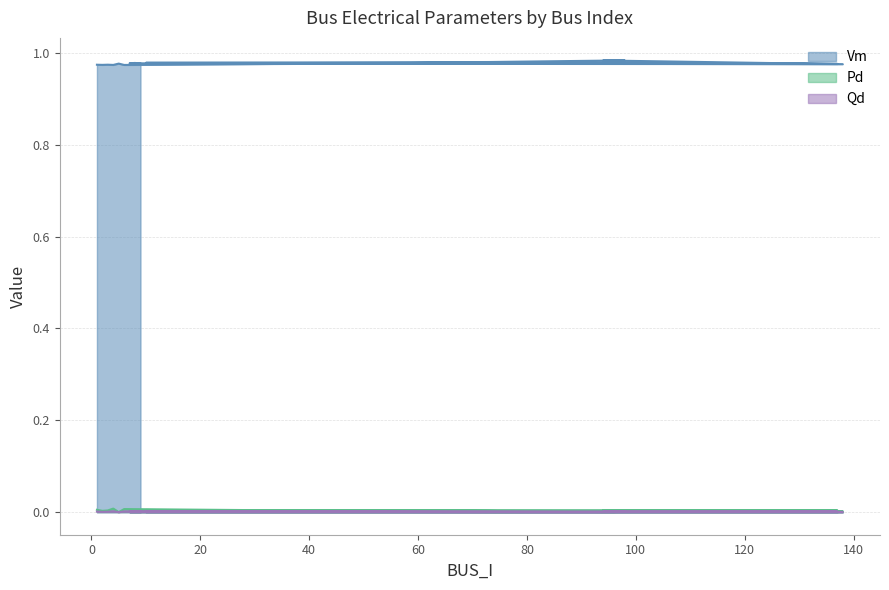

The value of Qd at 94 is 0.0. True or false?

True